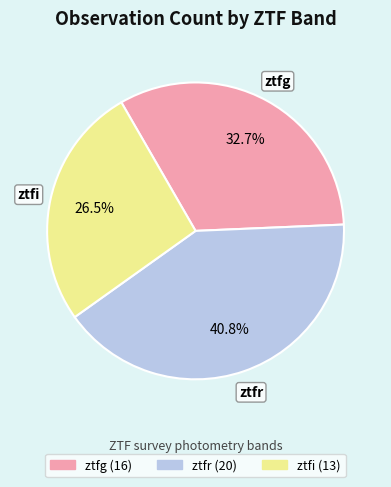

Between ztfr and ztfi, which is larger?

ztfr